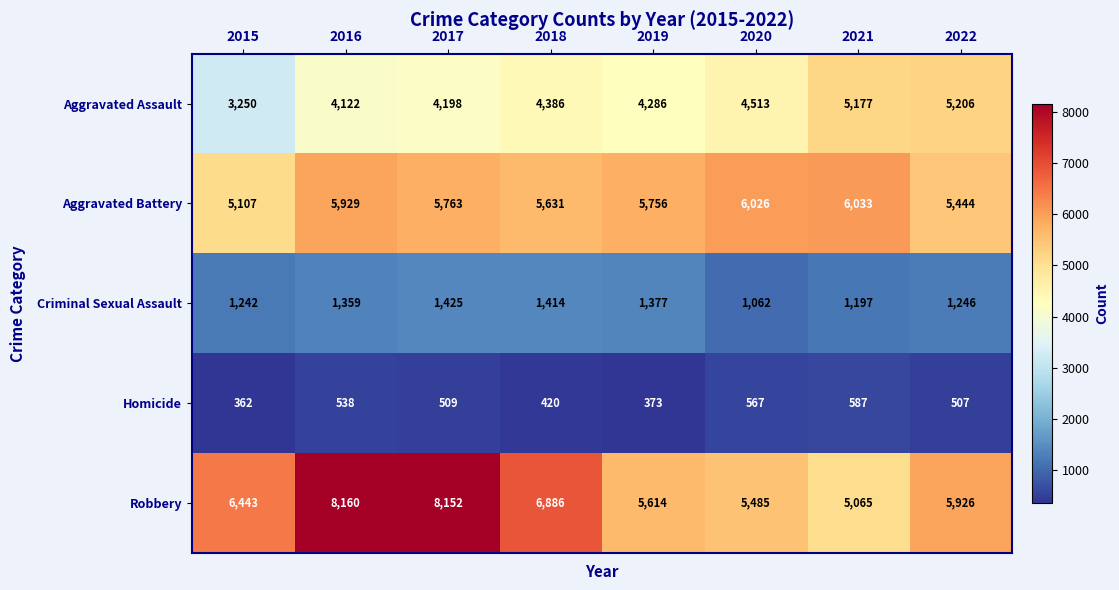

What is the difference between the maximum and minimum values in the Homicide series?

225